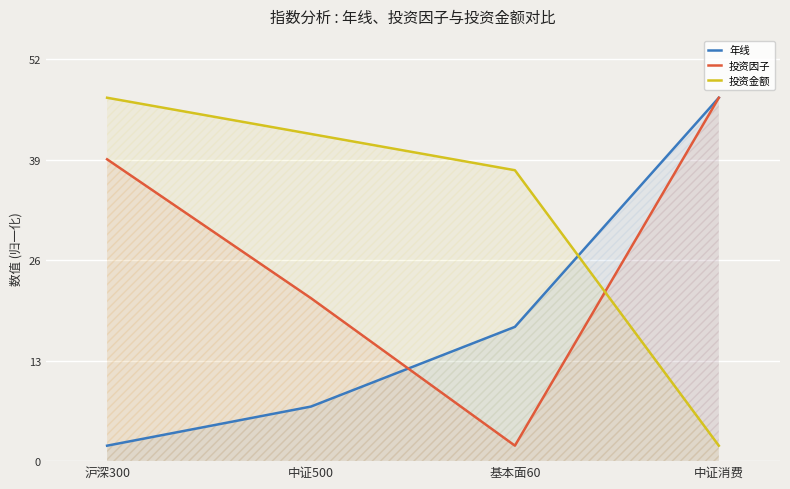

How many lines are shown in the chart?

3